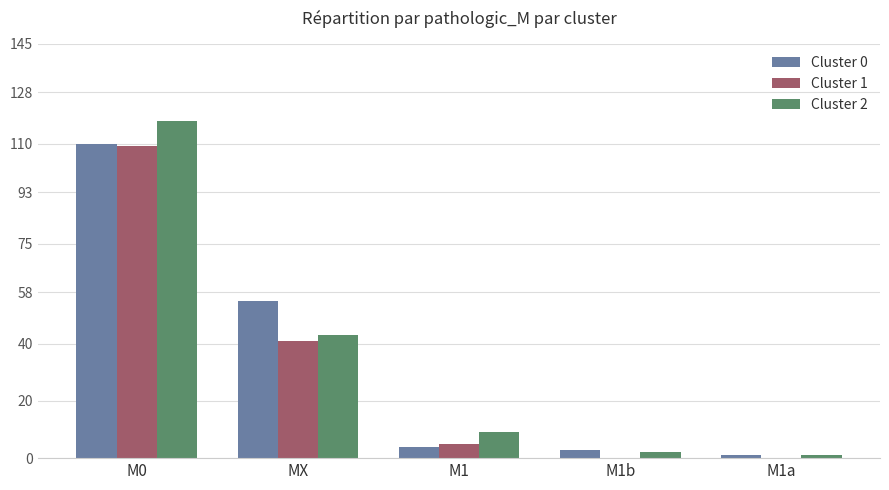

What is the sum of the Cluster 0 values at MX and M0?

165